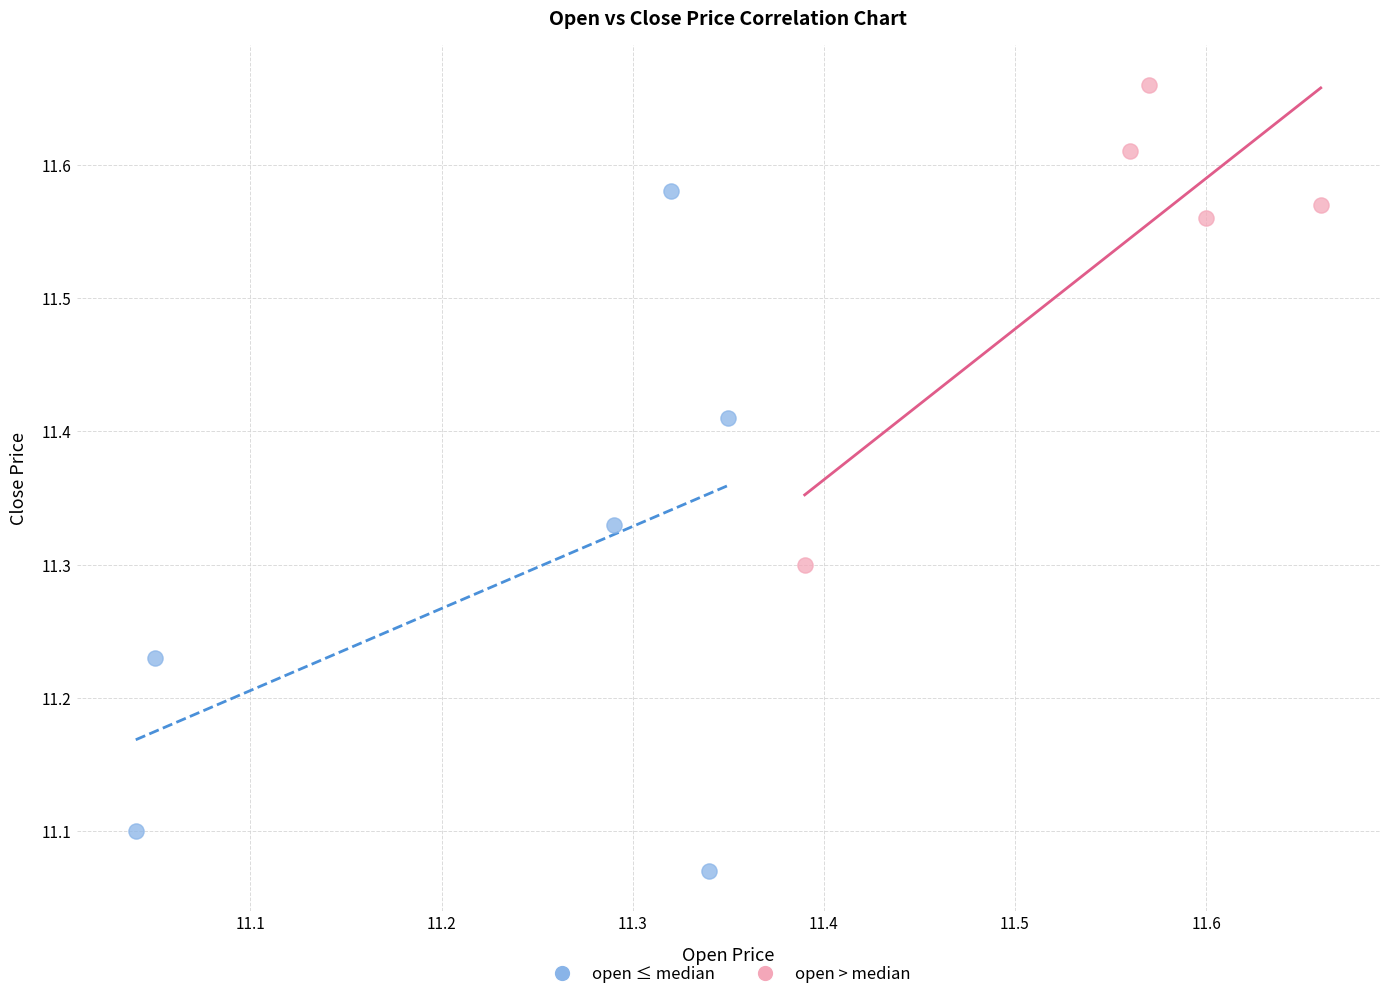

Which series reaches the minimum Y coordinate?

open ≤ median